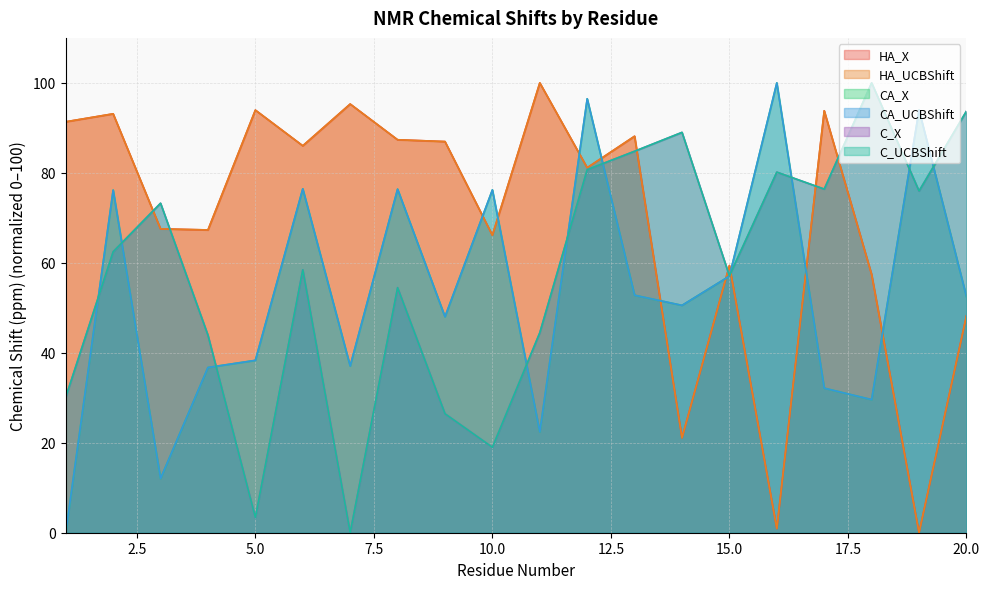

True or false: HA_X and CA_X intersect in this chart.

True